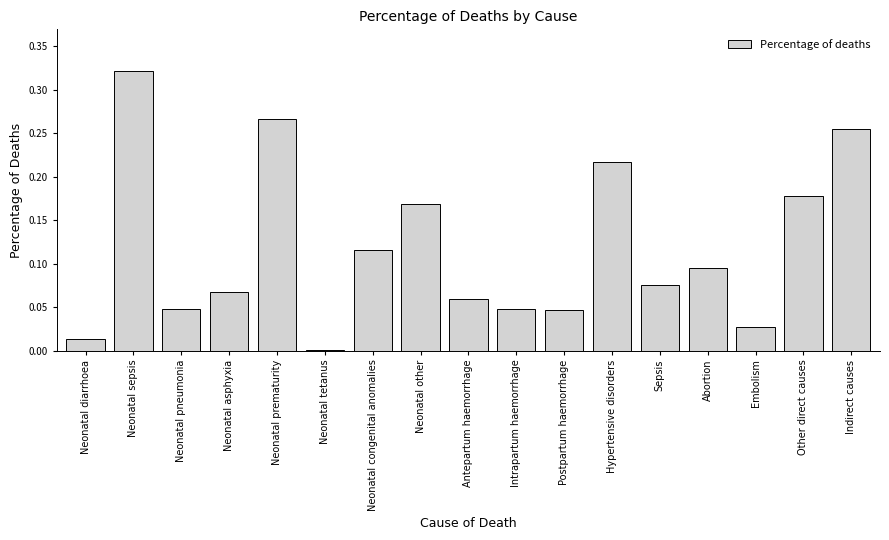

The value at Neonatal pneumonia is 0.1. True or false?

False